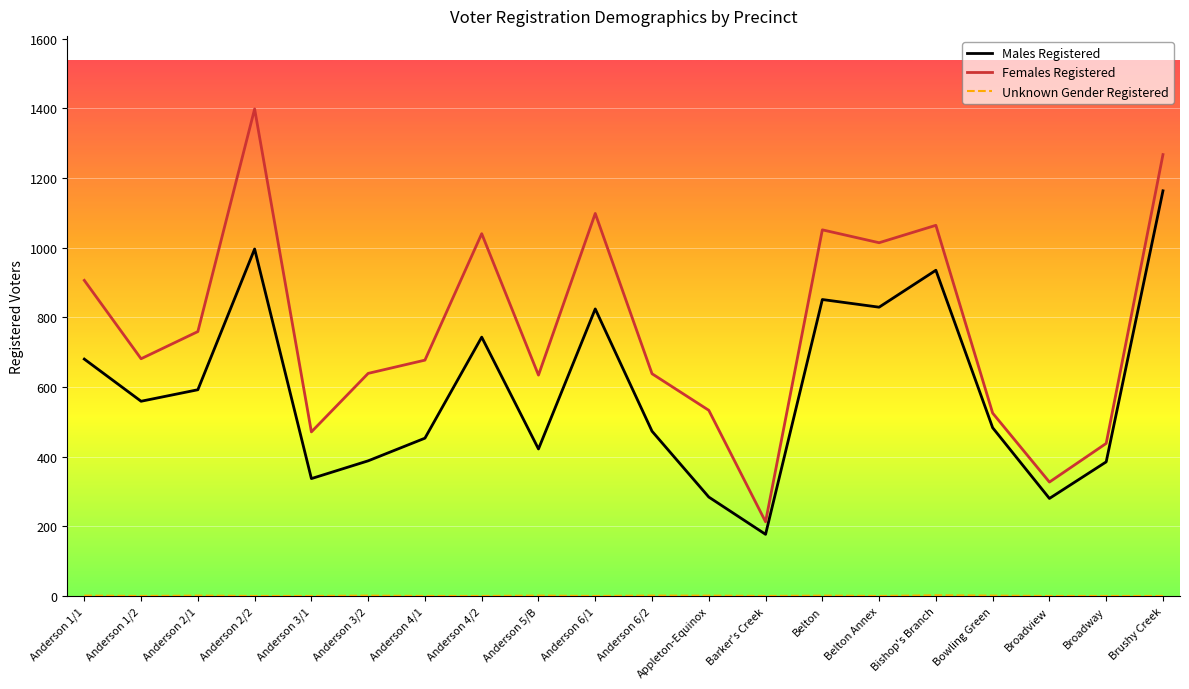

What is the maximum value shown in the chart?

1398